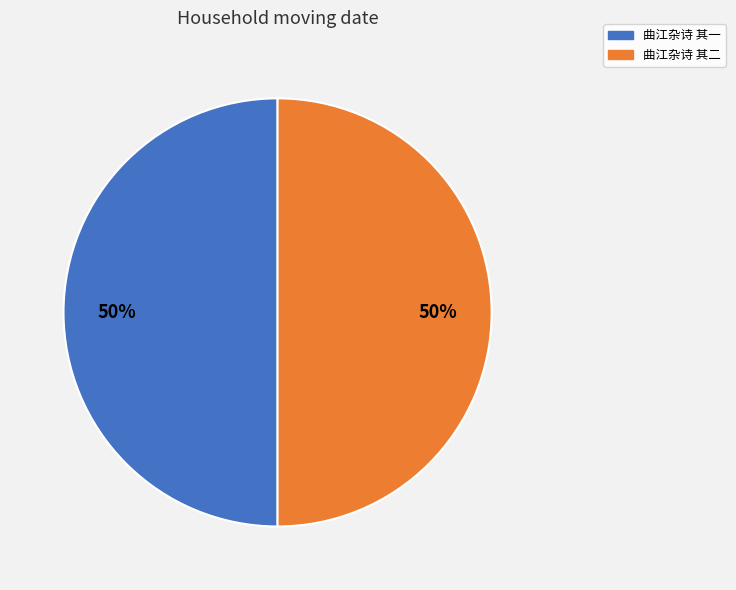

To the nearest percent, what portion does 曲江杂诗 其一 represent?

50%